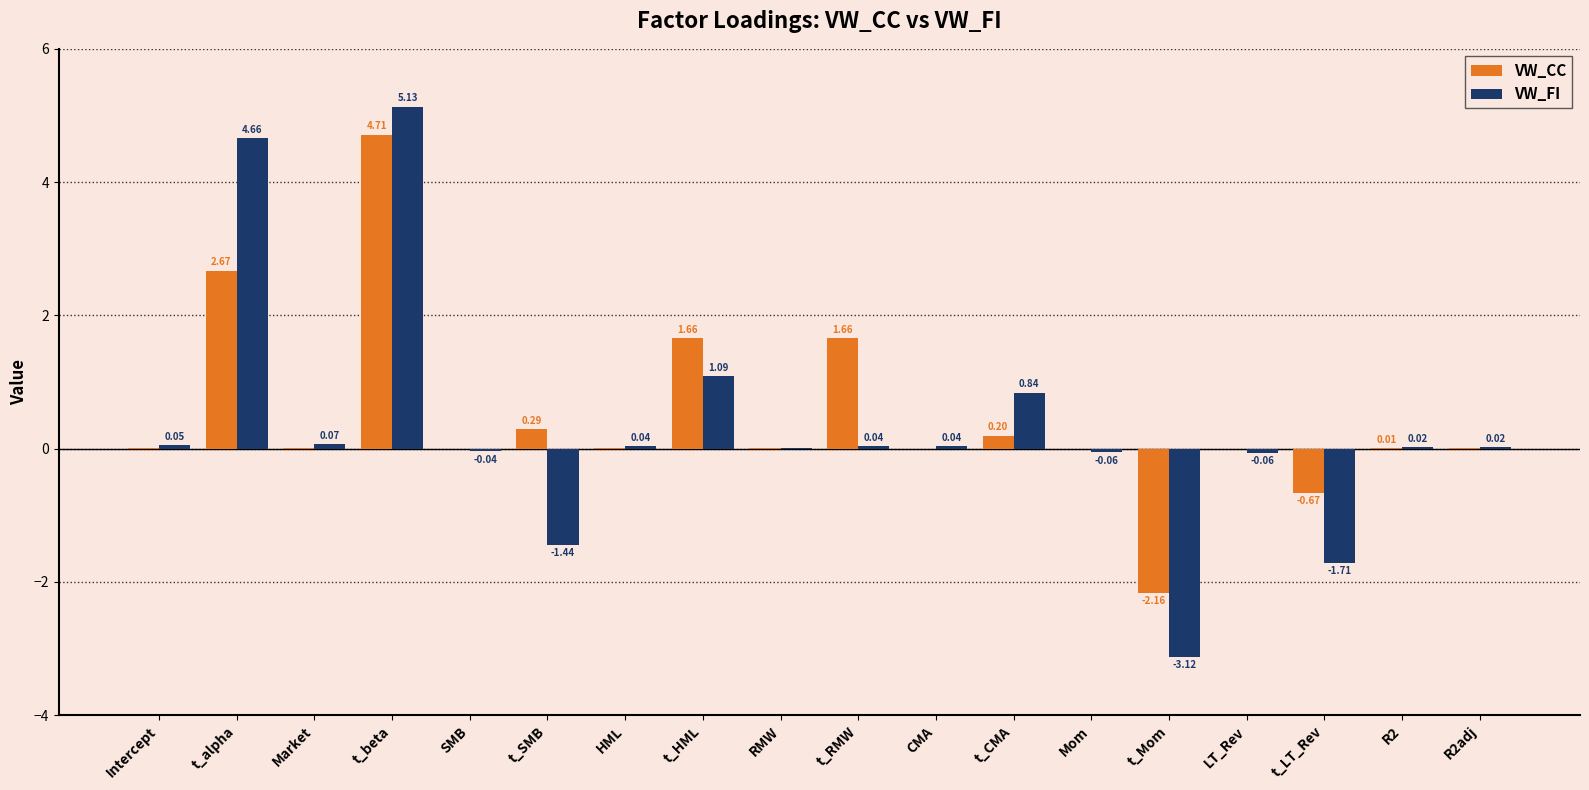

What are all the series names shown in the legend?

VW_CC, VW_FI